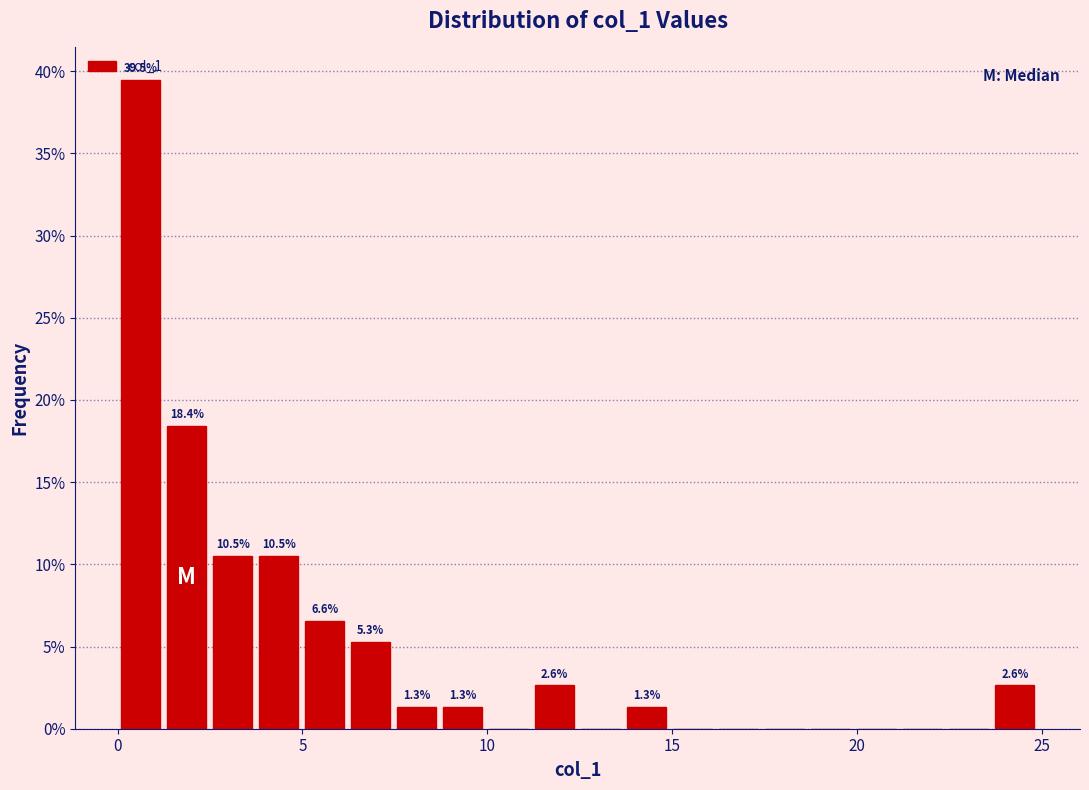

Read against the x-axis, roughly where is the centre of the tallest bar?

0.5